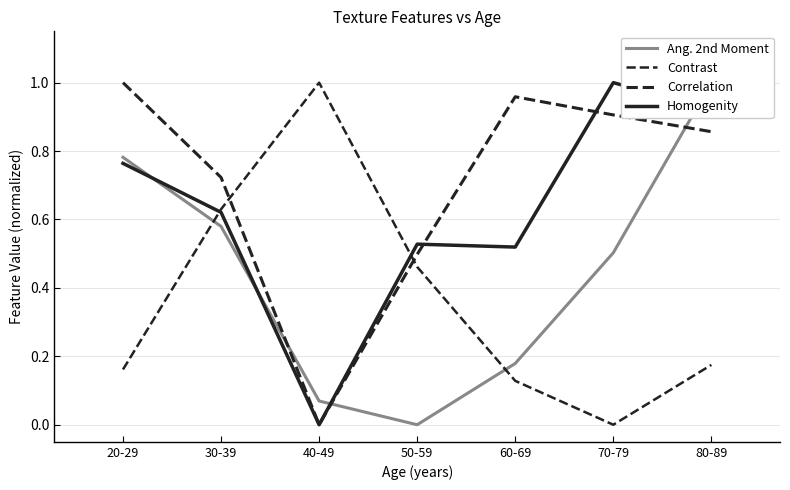

Which series has the largest range (max minus min)?

Ang. 2nd Moment